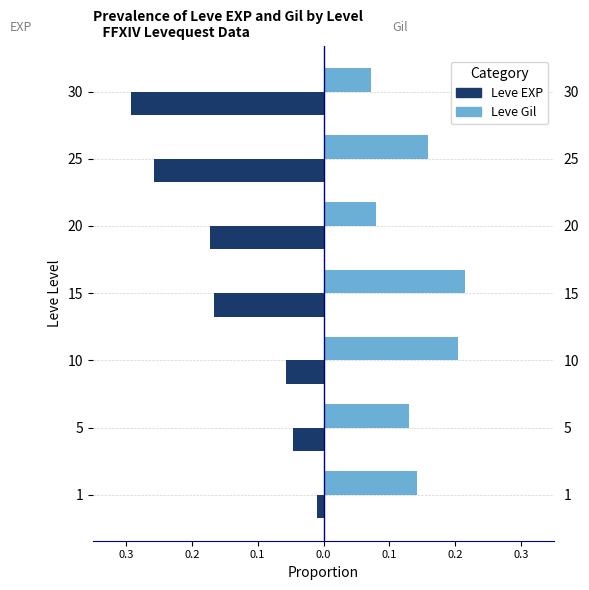

How many bars are there in each group?

2